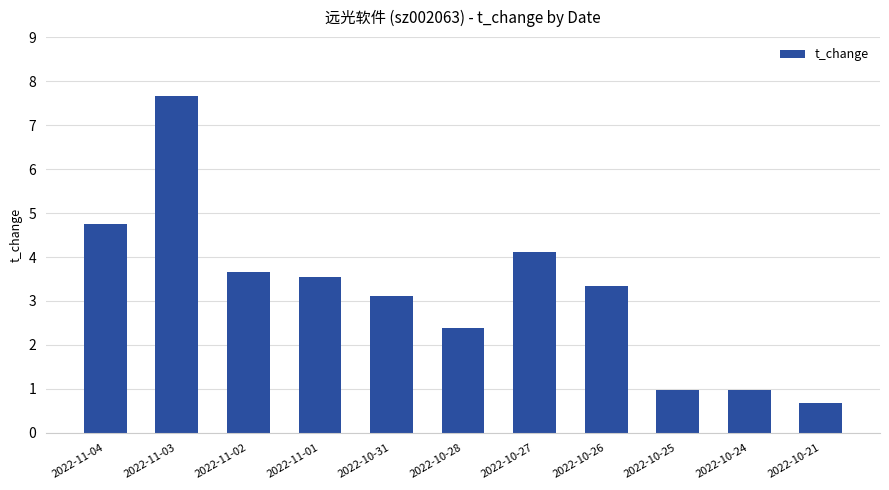

What is the difference between the maximum and minimum values?

7.0